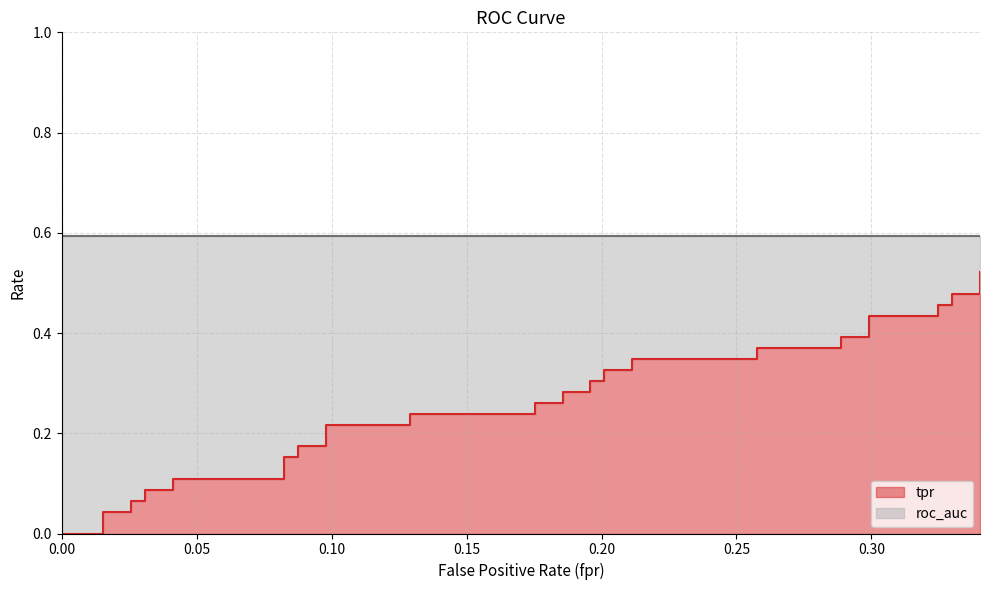

What is the difference between the maximum and second lowest values?

0.5